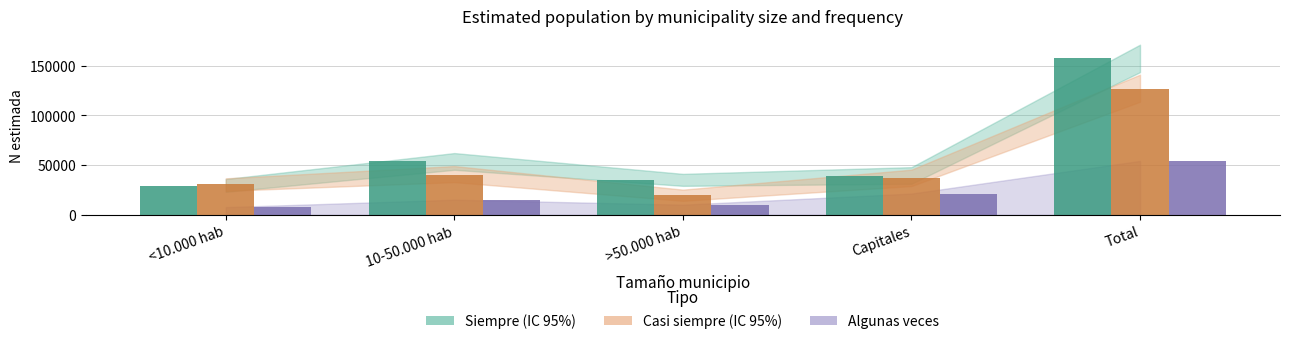

What is the greatest value displayed?

158005